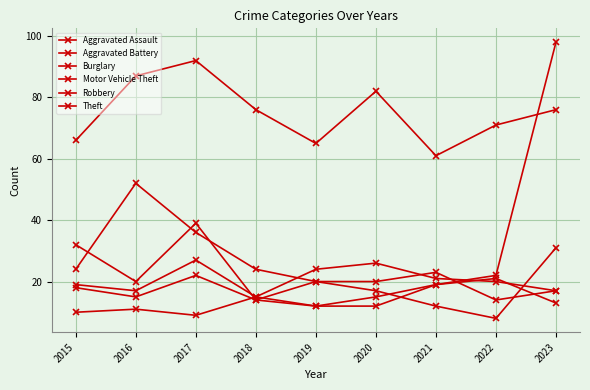

Does the chart have visible grid lines?

Yes